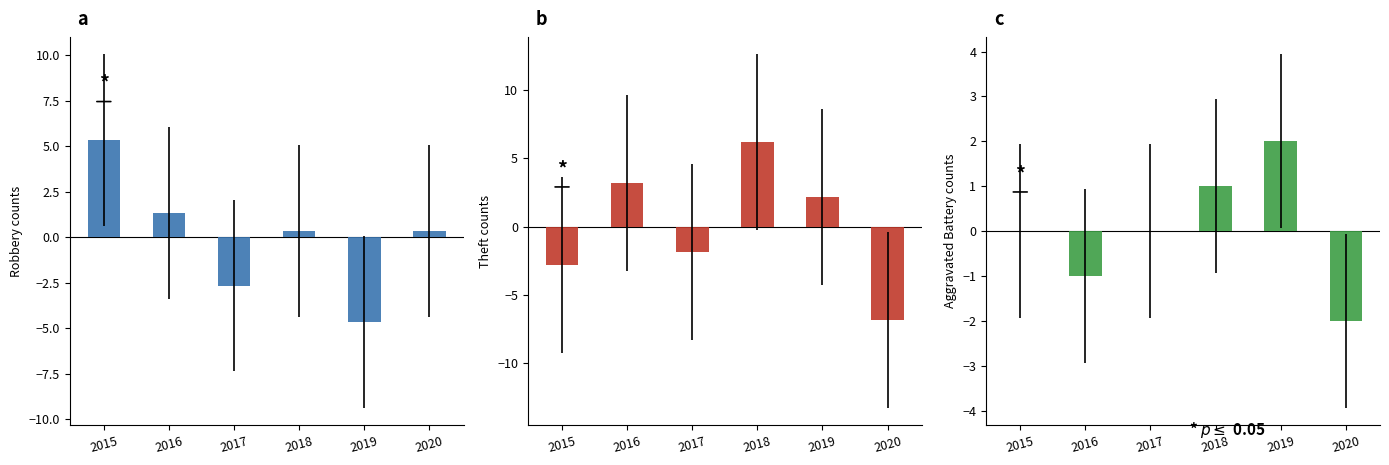

Which series has the largest total across all categories?

Theft